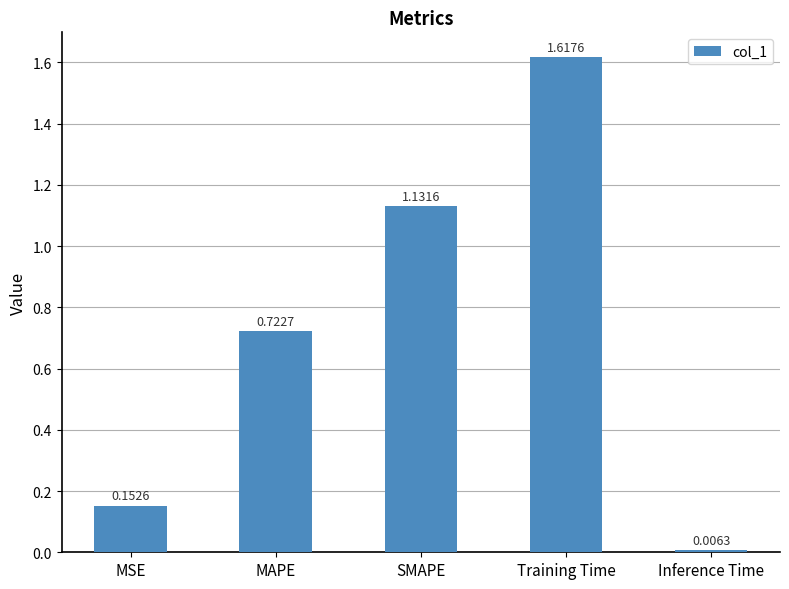

What is the label of the 4th bar from the left?

Training Time